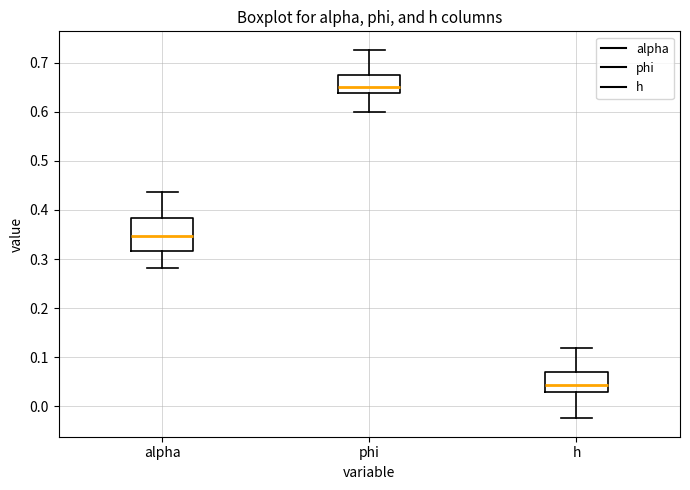

Where is the upper edge of the box for h on the y-axis? The values are not printed on the chart, so give them approximately, as read against the axis.

0.07